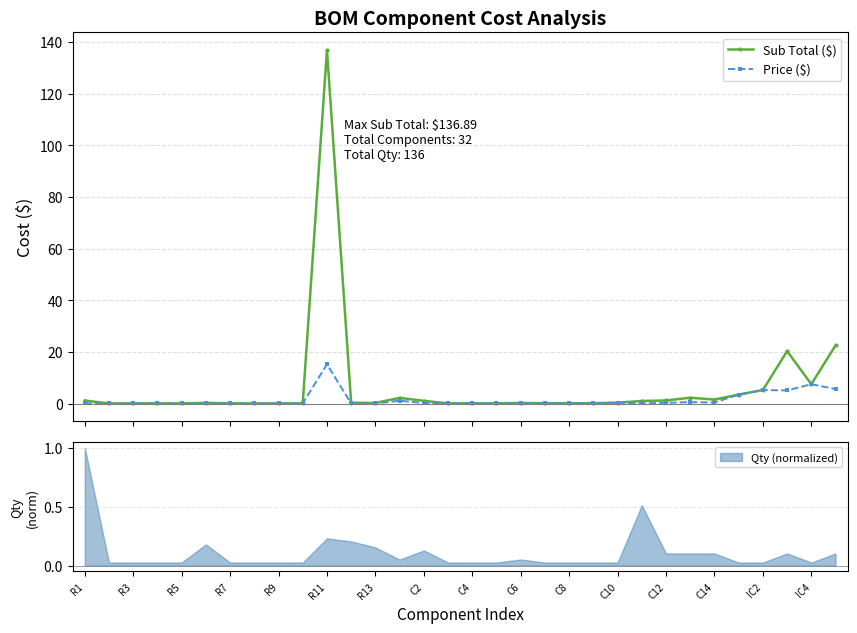

True or false: Price ($) and Sub Total ($) cross at least once.

False